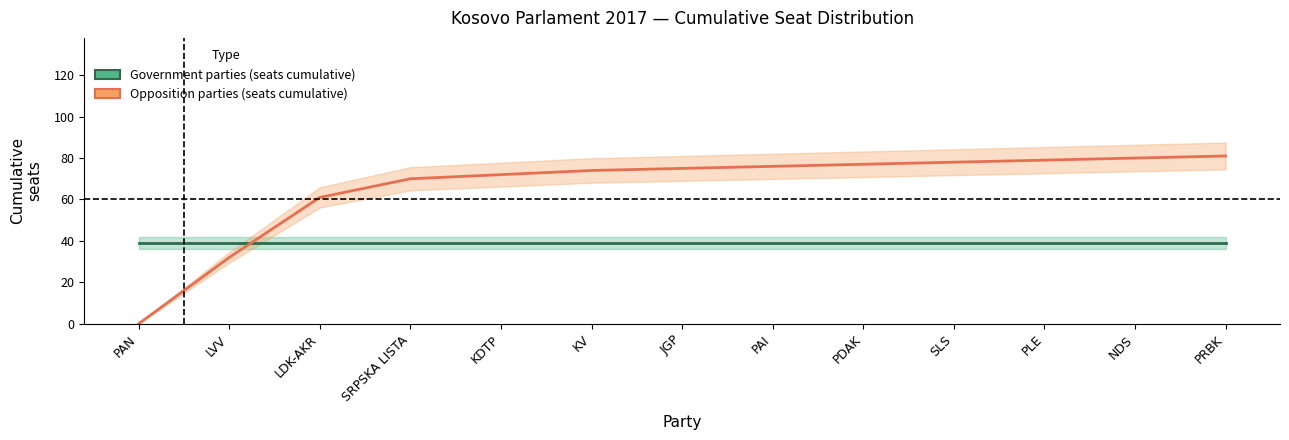

Between LDK-AKR and LVV, which is larger?

LDK-AKR